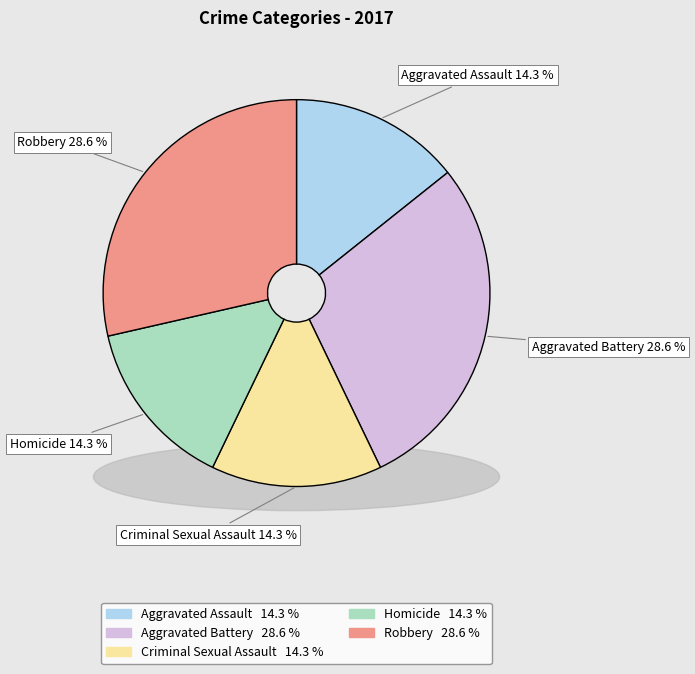

What is the smallest slice in the pie chart?

Aggravated Assault